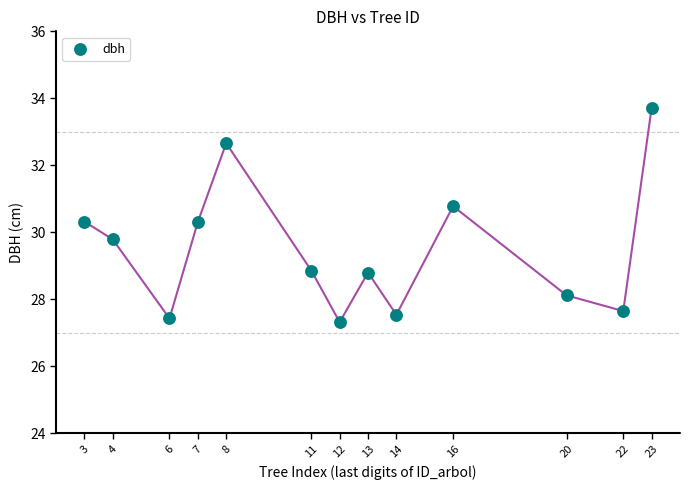

What is the range of X values (max minus min)?

20.0